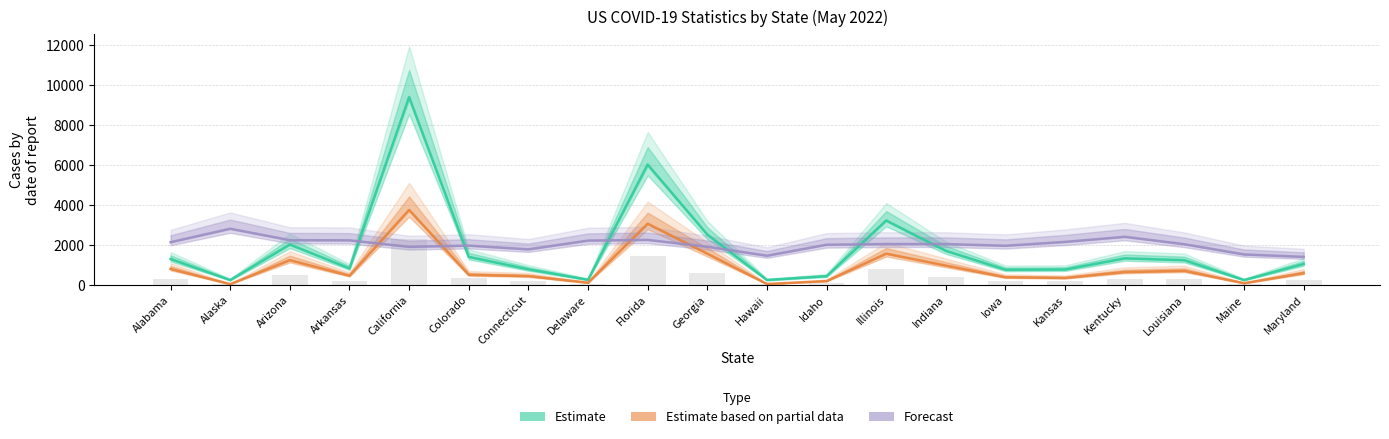

At how many categories does at least one series exceed 7473?

1